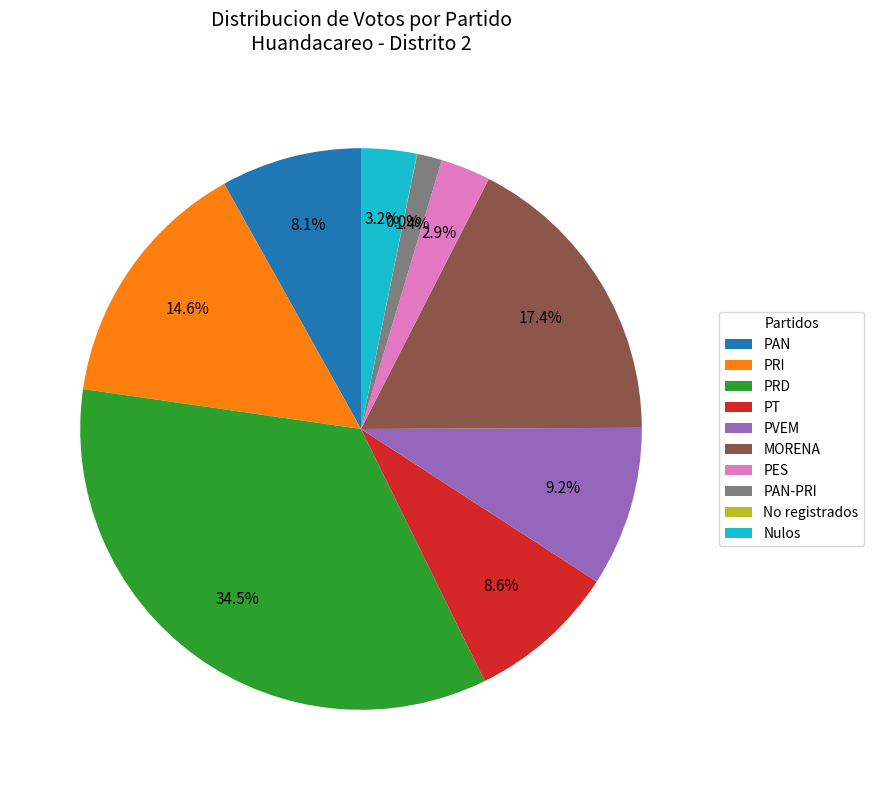

Which has a higher value, PES or PVEM?

PVEM